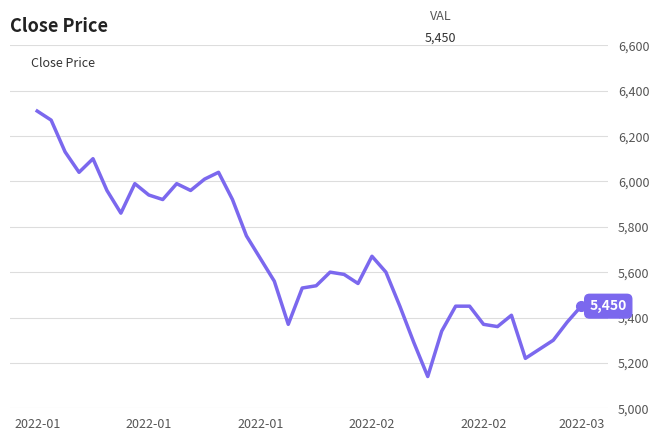

What is the difference between the second highest and second lowest values?

1050